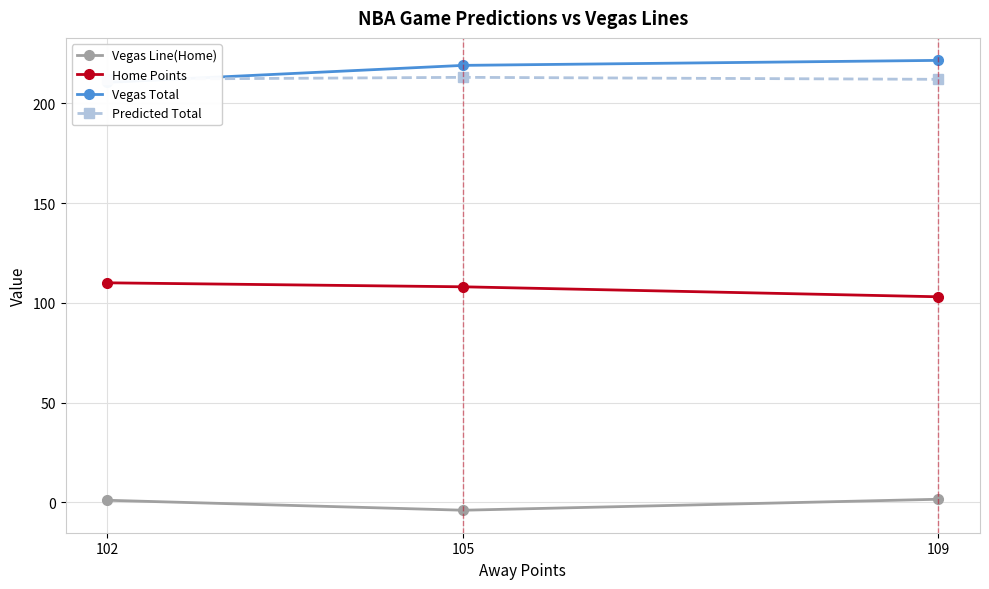

Rank the series at 105 from lowest to highest value.

Vegas Line(Home), Home Points, Predicted Total, Vegas Total